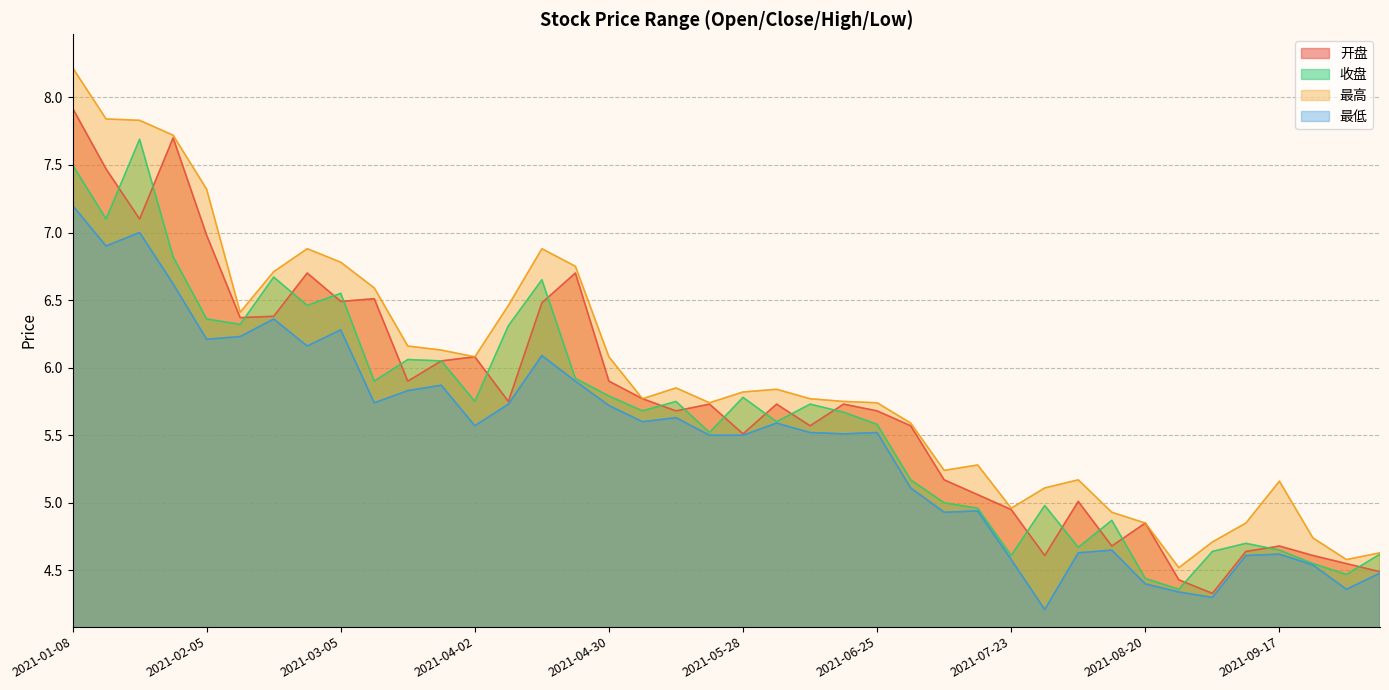

What is the value of the 最低 point at the 9th from the left?

6.3